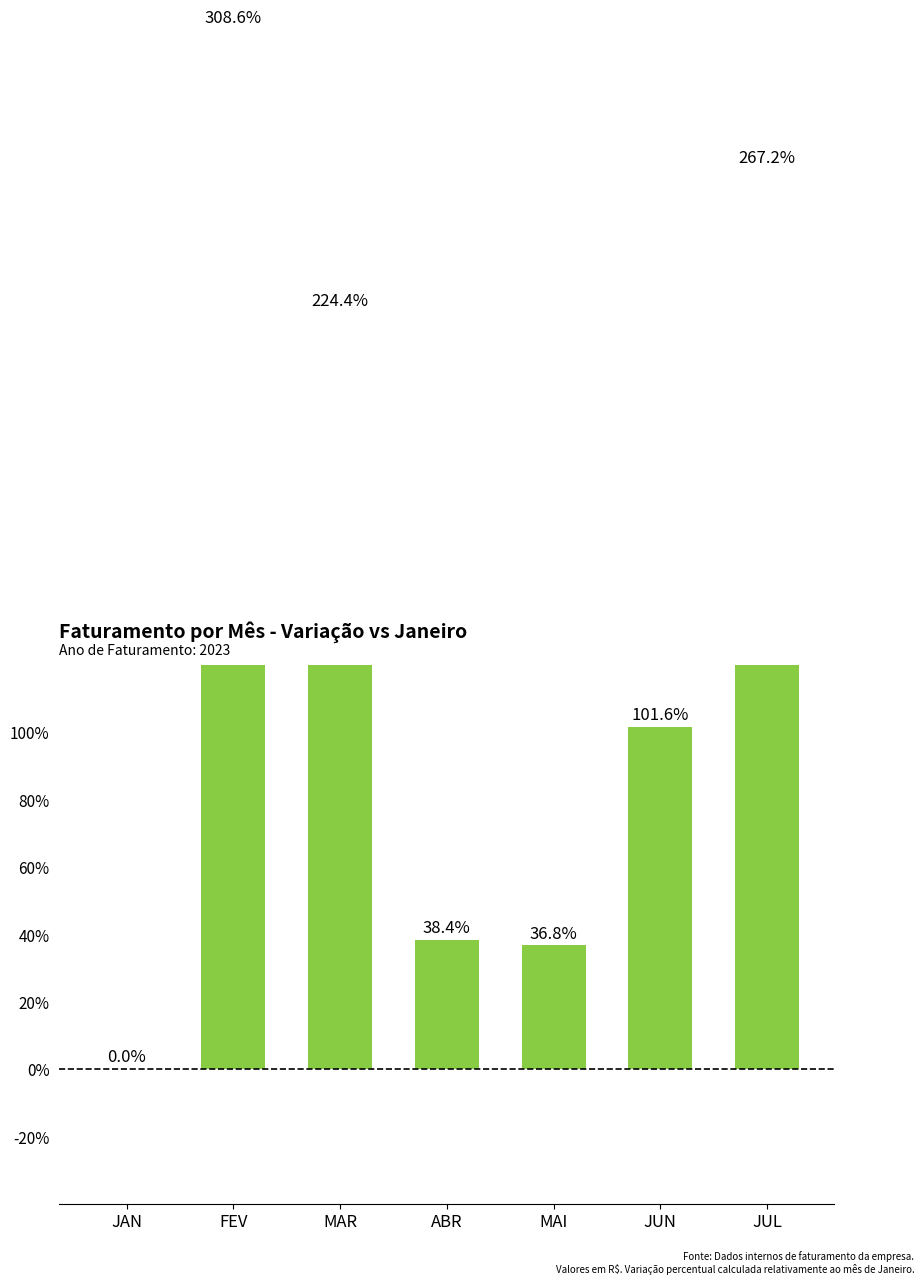

What is the average value?

139.6